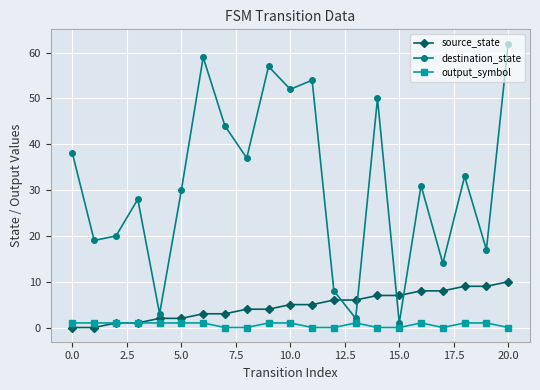

At how many categories does at least one series exceed 15?

16